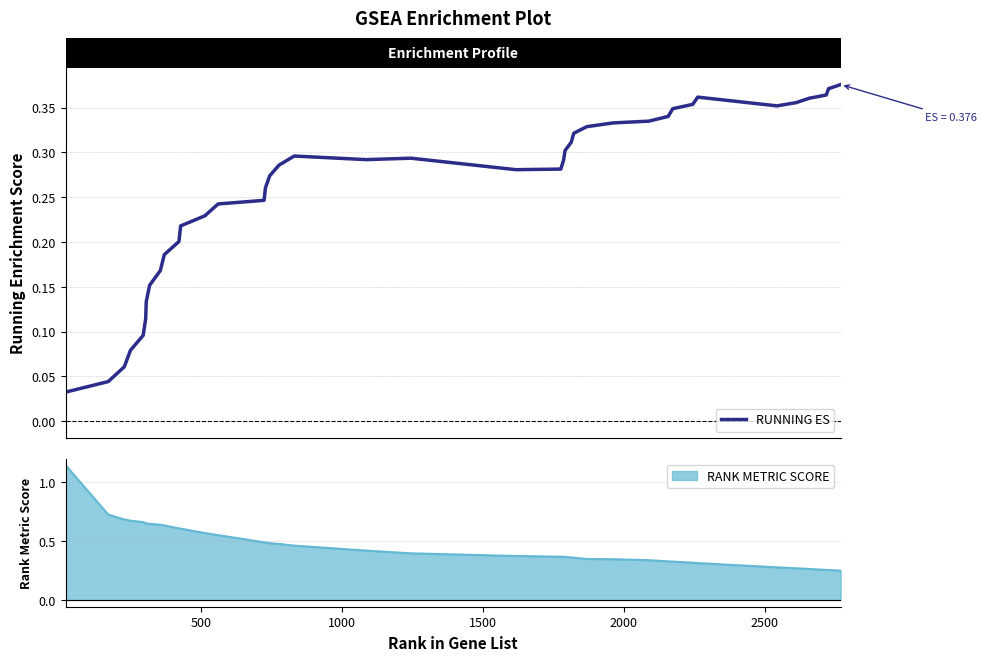

Count the number of categories in the chart.

40